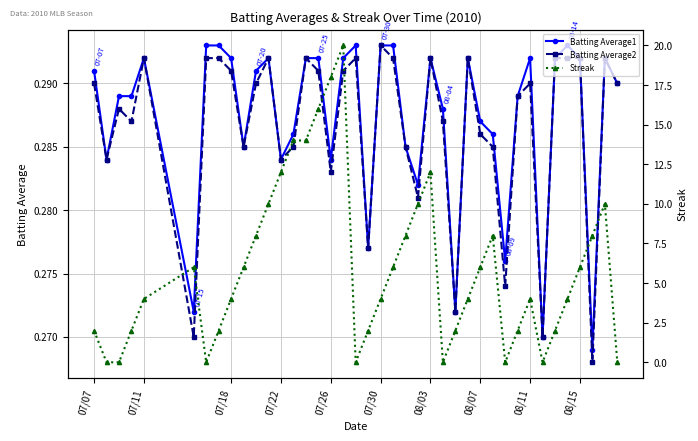

How many Batting Average2 values are between 0 and 1?

40